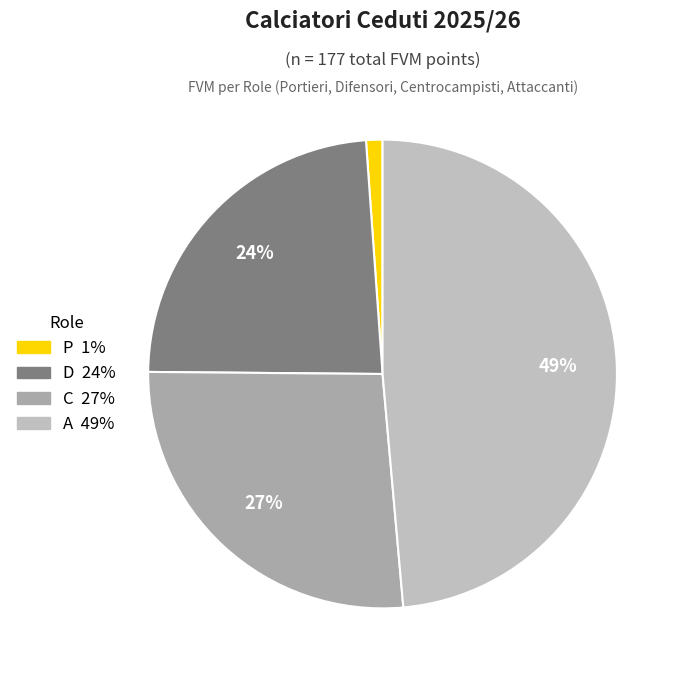

Does any single category account for the majority?

No